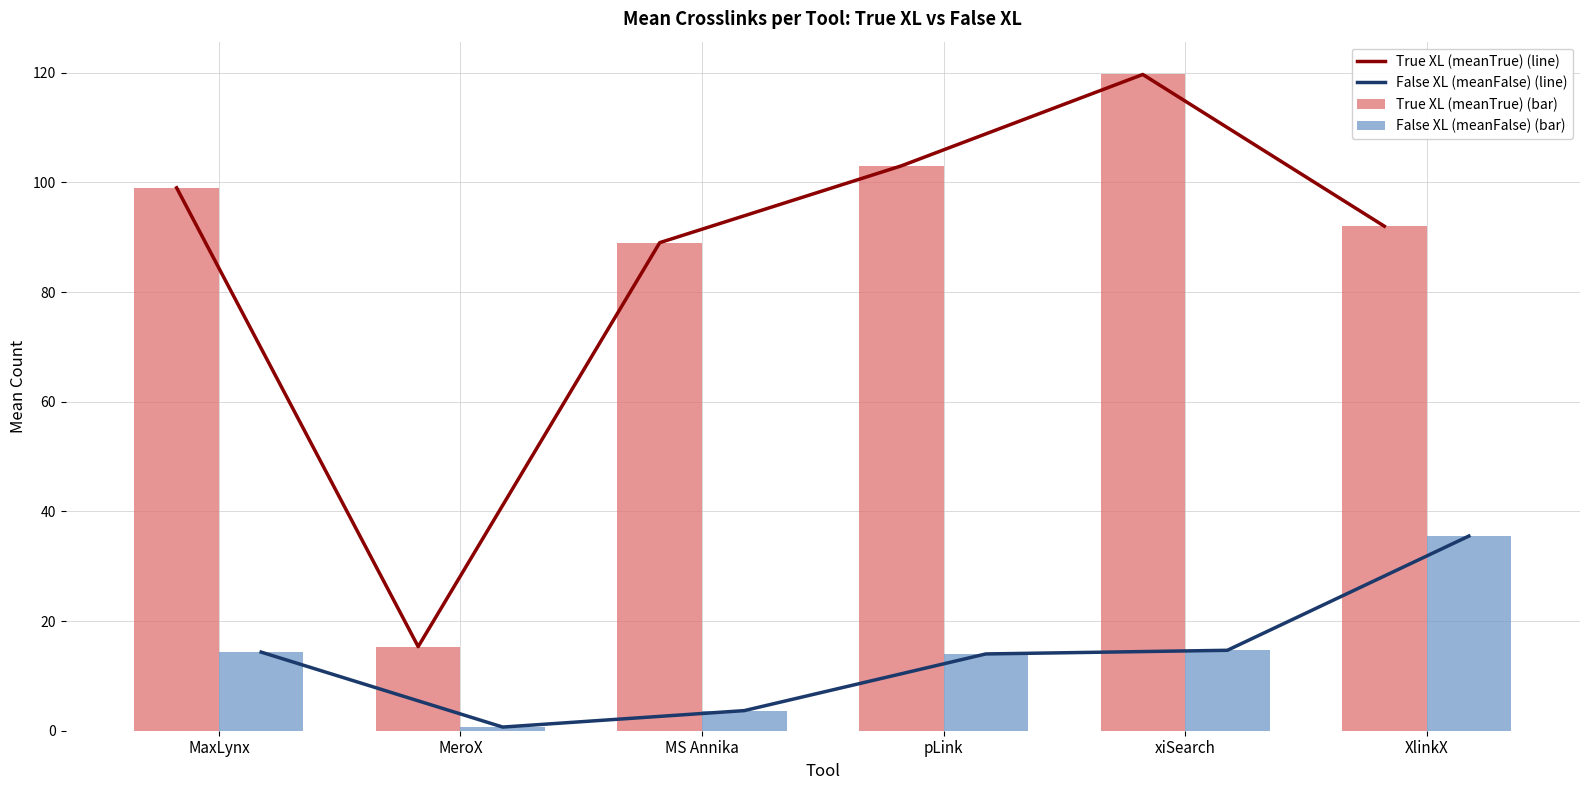

Is it true that False XL (meanFalse) (line) equals 14.3 at MaxLynx?

True